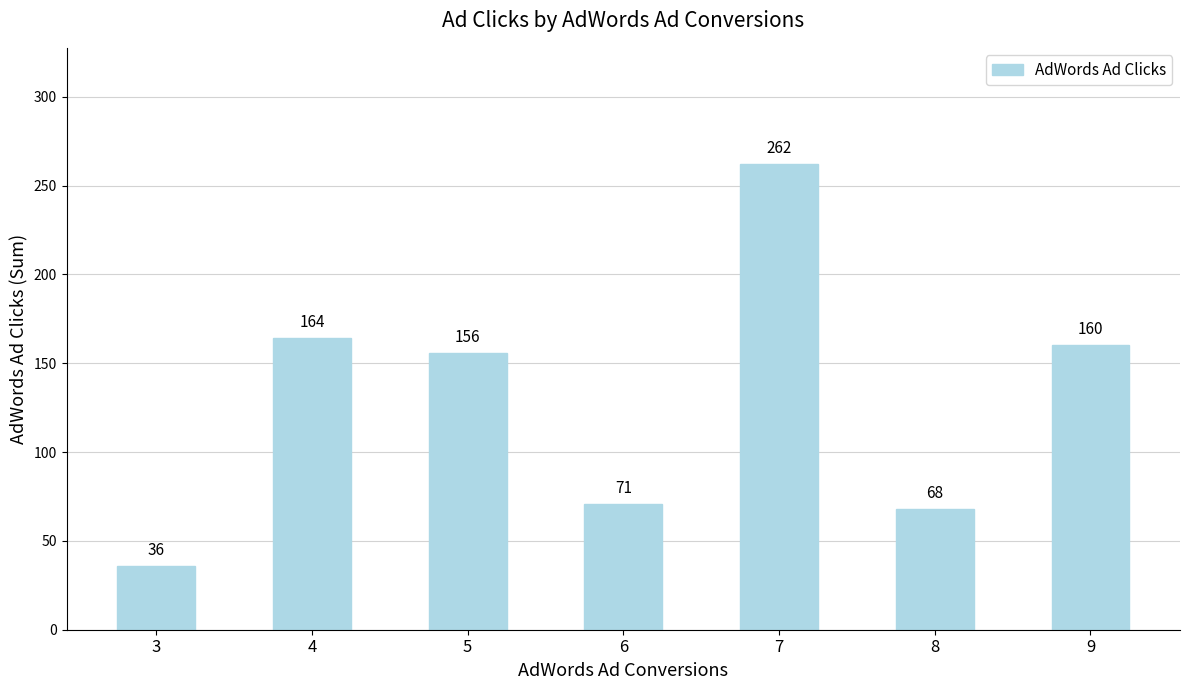

The chart shows a value of 156 at 5. True or false?

True